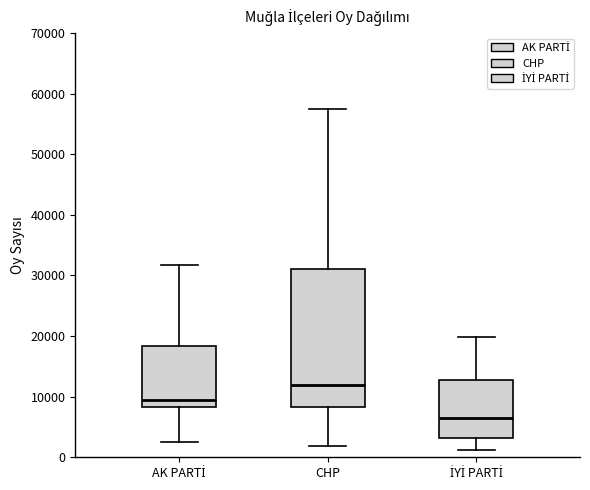

Reading left to right, transcribe this box plot: for each box, give where its median line is, the range the box spans, and where its two whiskers end, as read against the y-axis. The values are not printed on the chart, so give them approximately, as read against the axis.

AK PARTİ: median 9000, box 8000 to 18000, whiskers 2000 to 32000
CHP: median 12000, box 8000 to 31000, whiskers 2000 to 58000
İYİ PARTİ: median 7000, box 3000 to 13000, whiskers 1000 to 20000